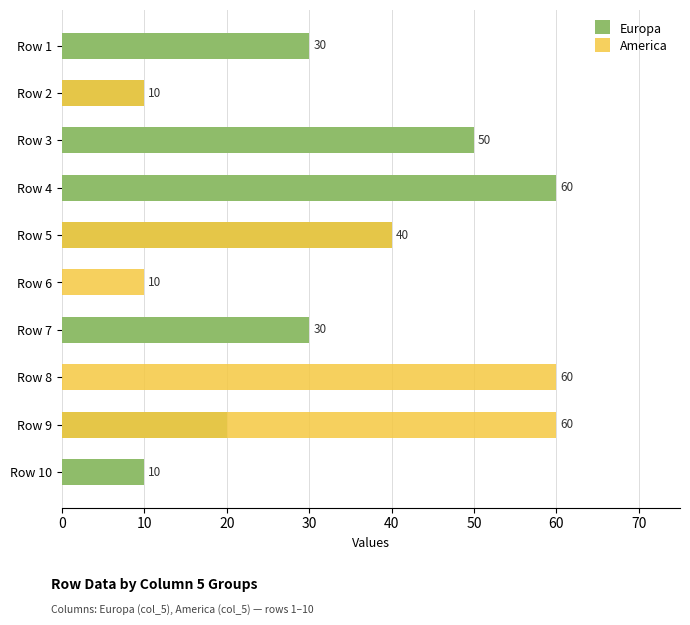

How many positive values does the America series have?

5